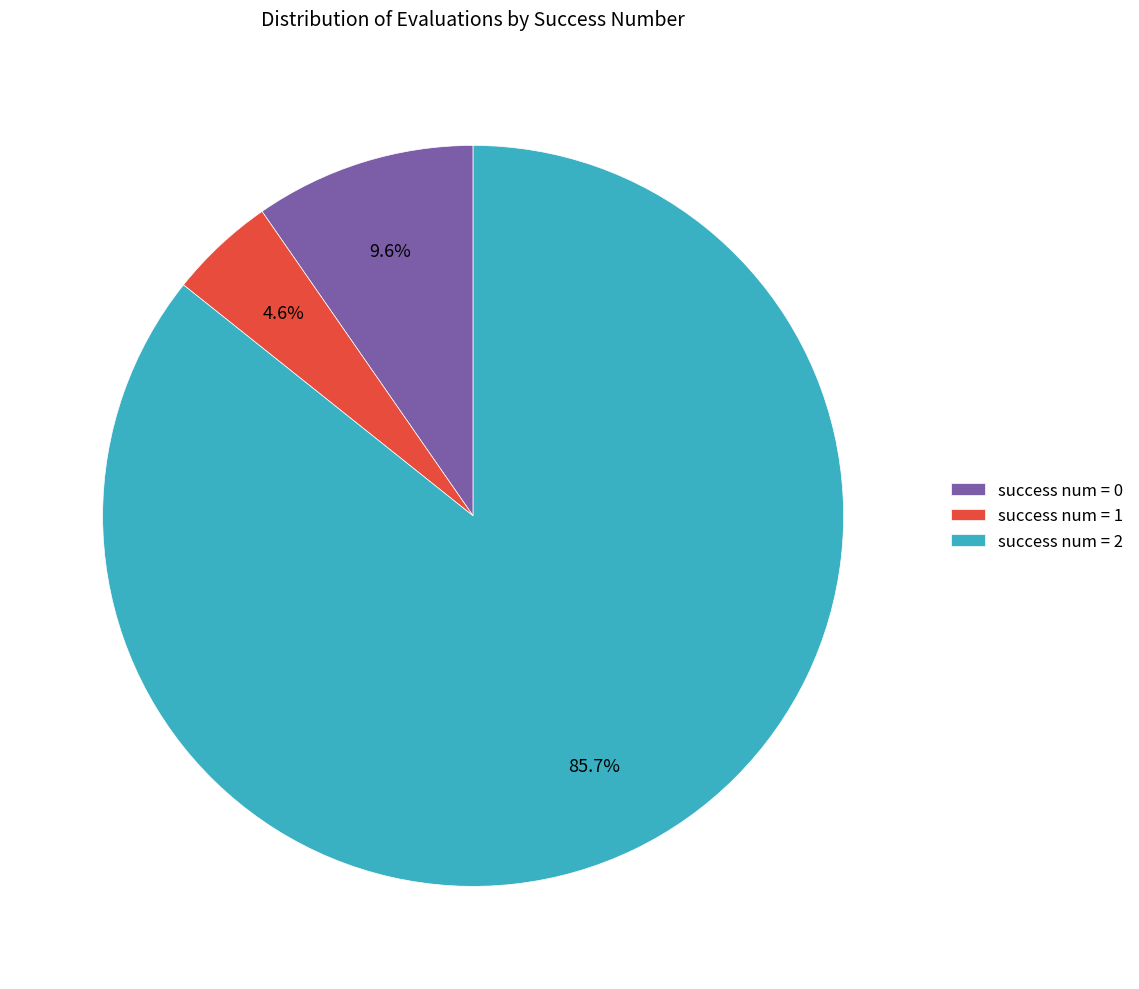

Combined, do success num = 1 and success num = 0 account for over 50%?

No